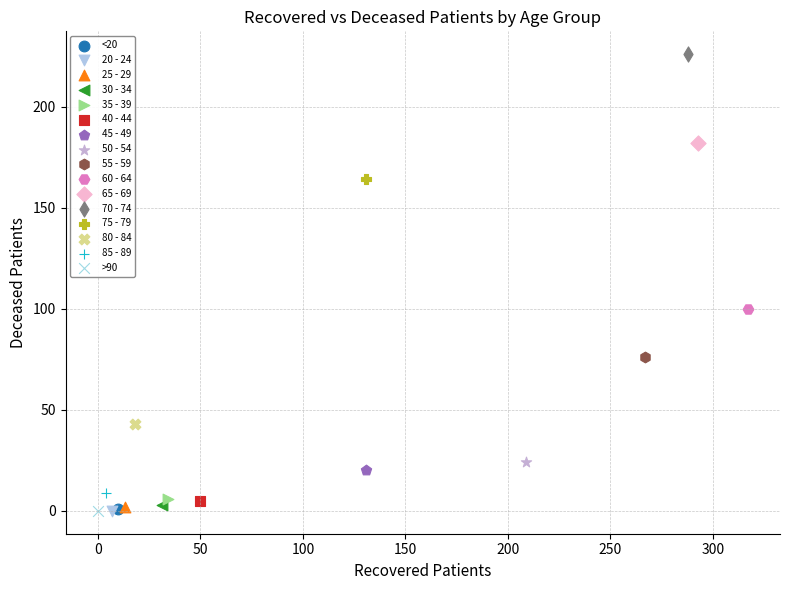

What are all the series names shown in the legend?

<20, 20 - 24, 25 - 29, 30 - 34, 35 - 39, 40 - 44, 45 - 49, 50 - 54, 55 - 59, 60 - 64, 65 - 69, 70 - 74, 75 - 79, 80 - 84, 85 - 89, >90